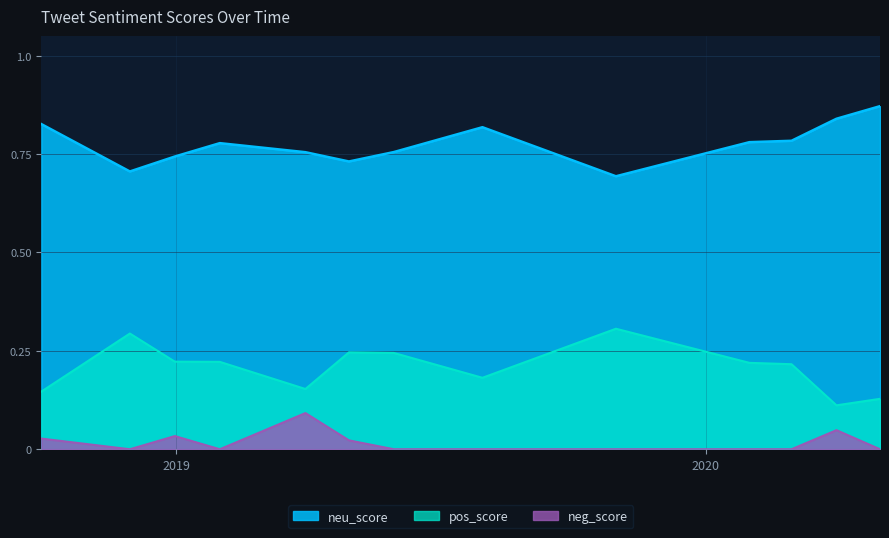

How many lines are shown in the chart?

3